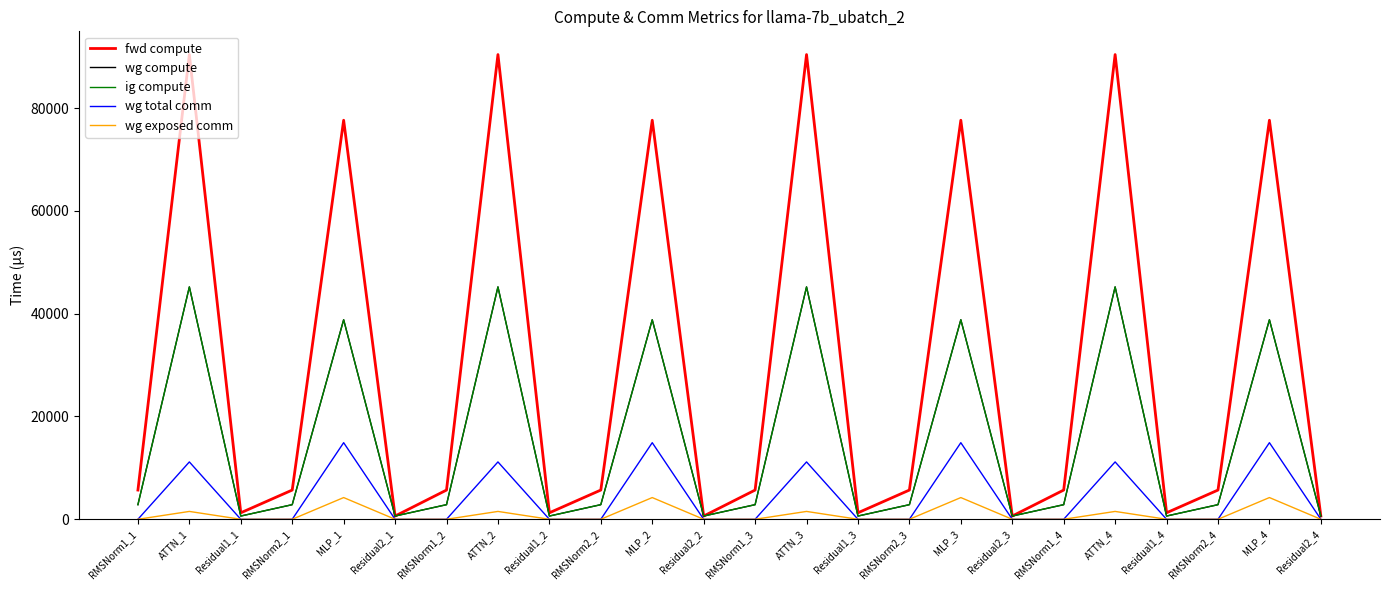

Is this an area chart (filled region under the line)?

No